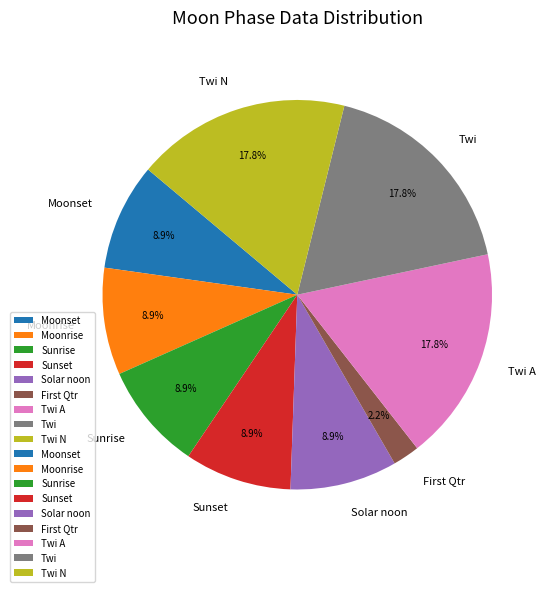

What percentage do Twi N and Solar noon together represent?

26.7%